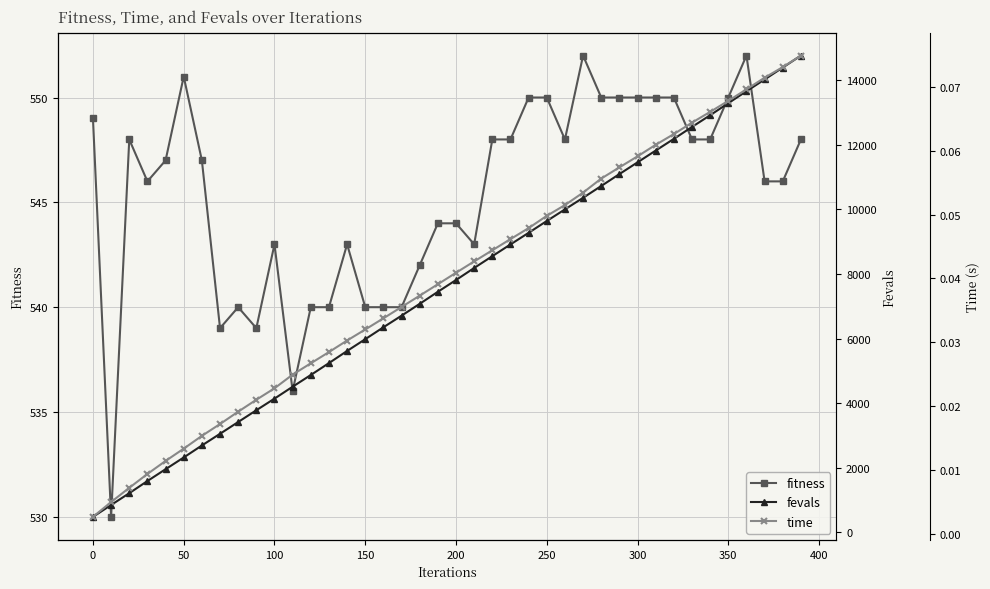

True or false: fitness has a value of 550 at 350.

True